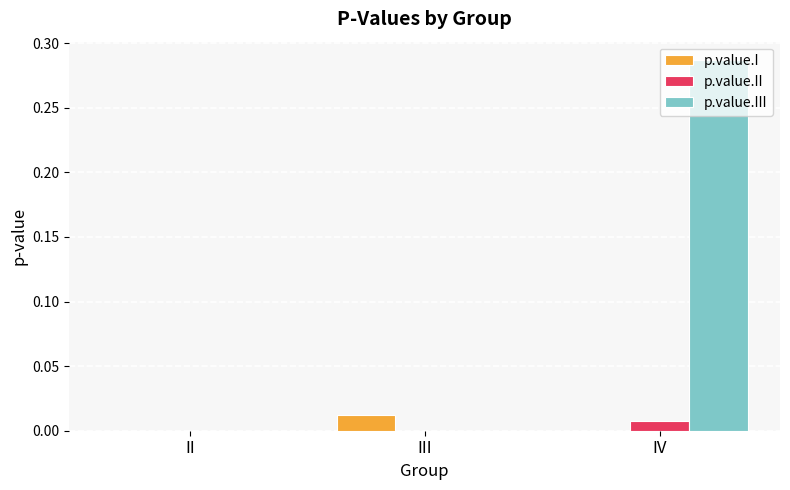

The value of p.value.II at III is 0.0. True or false?

True